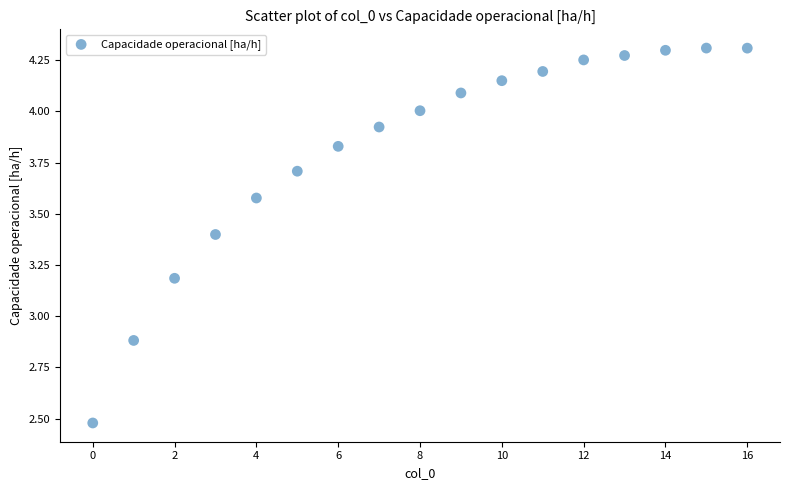

What Y value in the scatter plot is closest to 3?

2.9